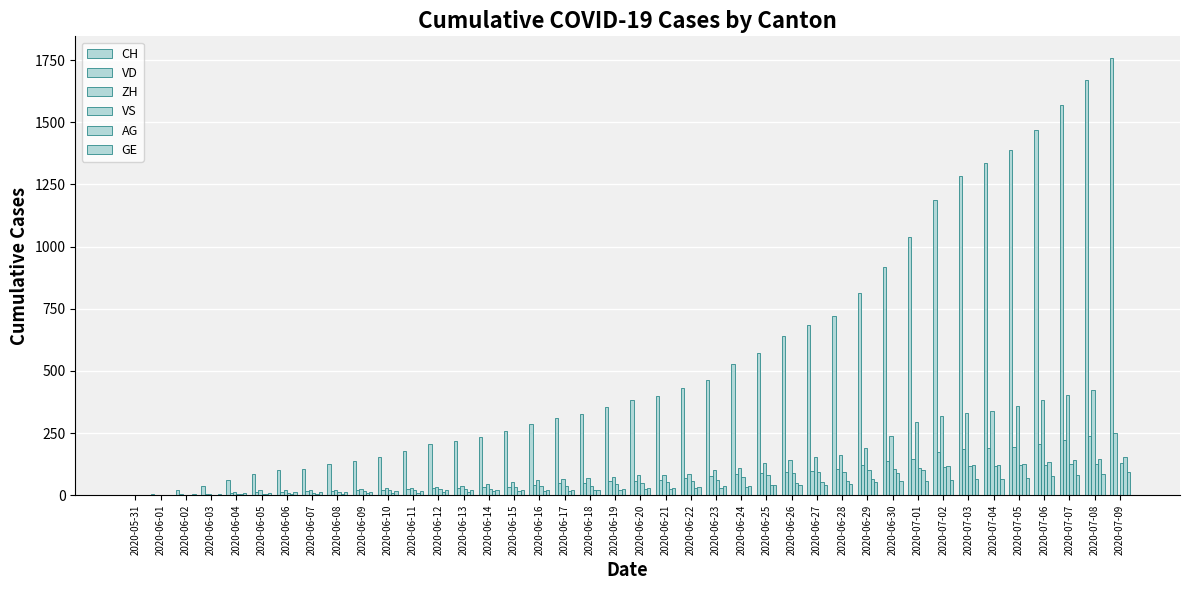

Are the bars grouped side by side (vs. stacked)?

Yes